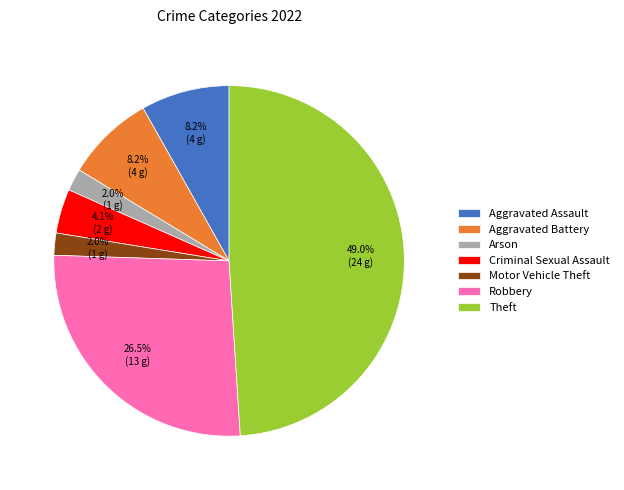

How many slices are in this pie chart?

7